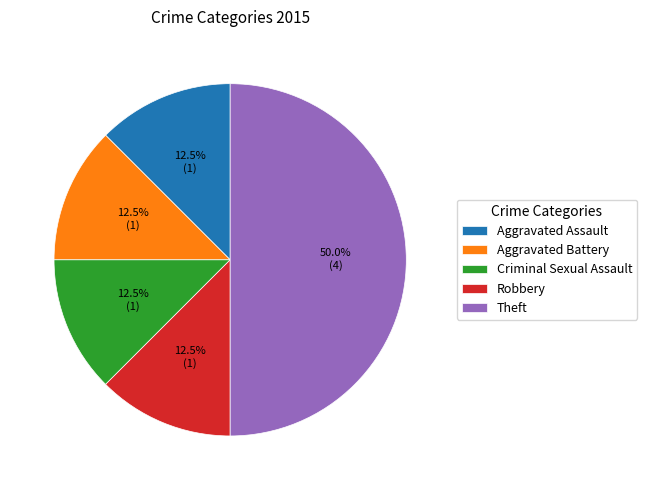

Combined, what portion of the pie is Robbery and Theft?

62.5%